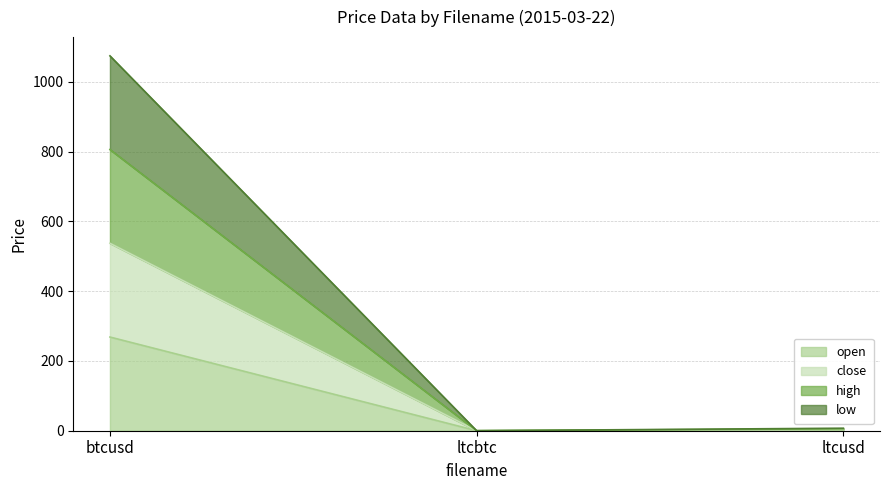

Reading left to right, extract all data points from this chart.

open: btcusd=268.6	ltcbtc=0.0	ltcusd=1.8
close: btcusd=537.4	ltcbtc=0.0	ltcusd=3.6
high: btcusd=806.3	ltcbtc=0.0	ltcusd=5.4
low: btcusd=1074.9	ltcbtc=0.0	ltcusd=7.2